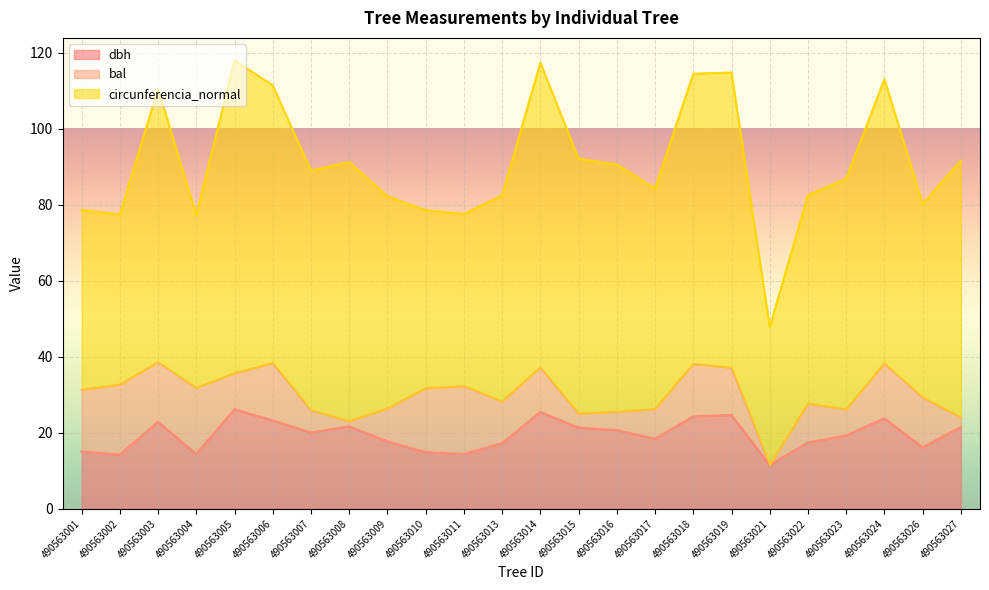

How many interior local valleys does the bal series have?

7